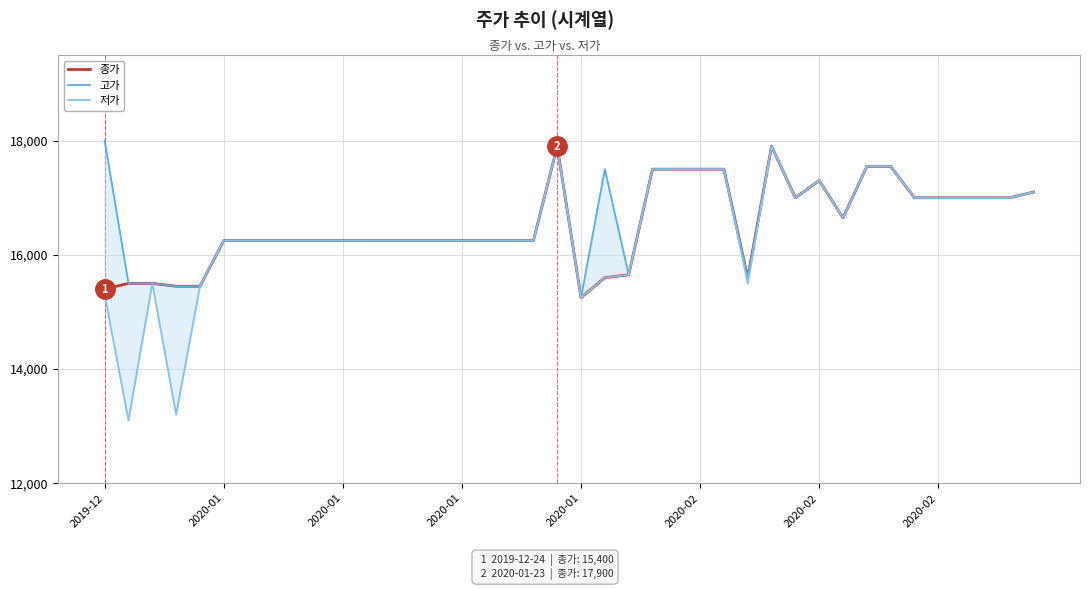

What is the lowest value of the 고가 series?

15250